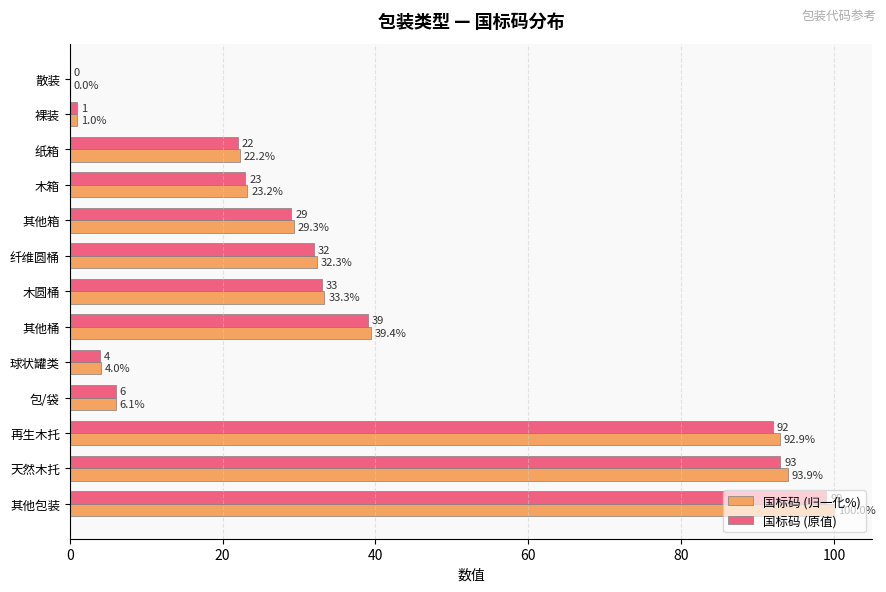

Read the 国标码 (原值) value at 其他箱.

29.0